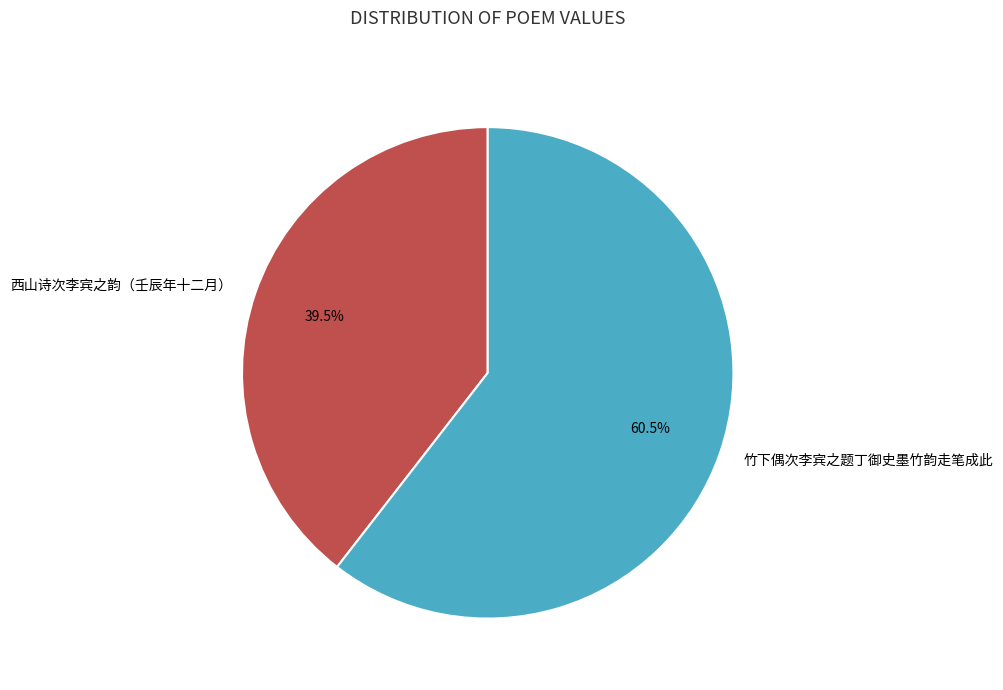

True or false: 竹下偶次李宾之题丁御史墨竹韵走笔成此 accounts for 52% of the total.

False